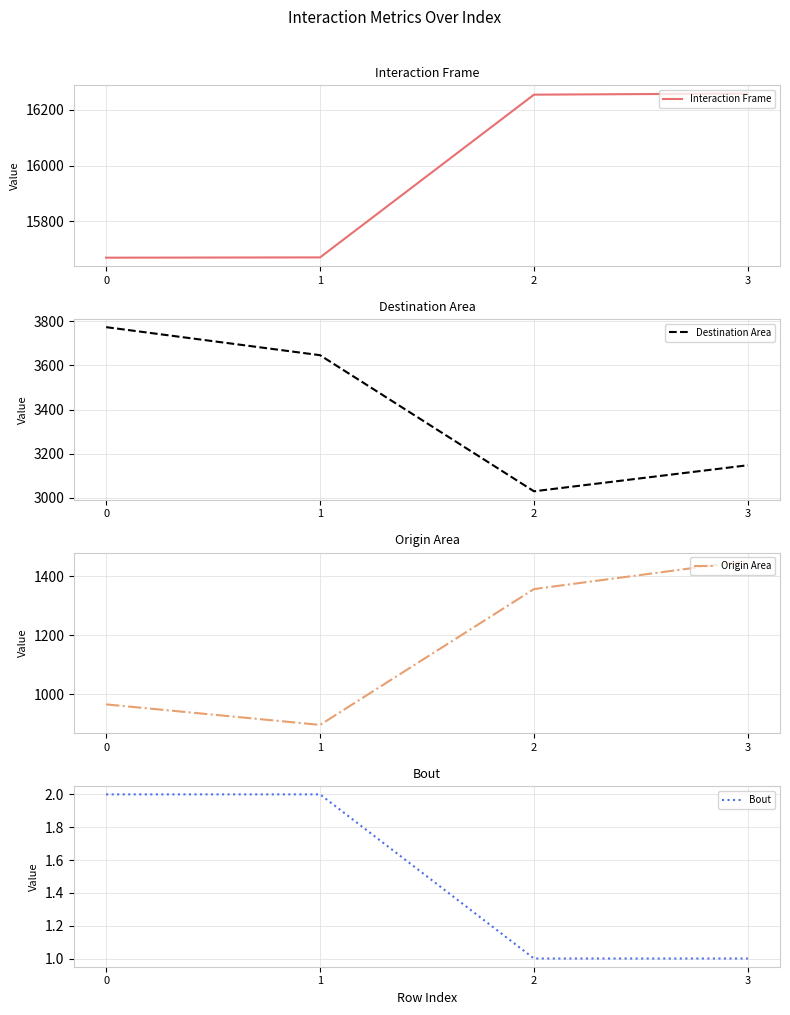

Does the chart display data point markers on the line(s)?

No